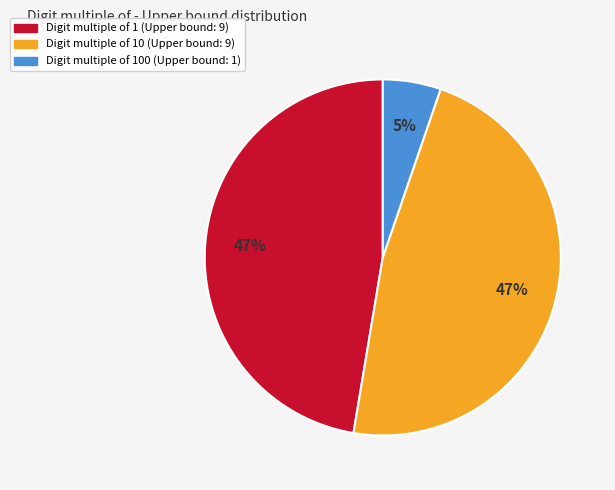

Is there a majority slice in this chart?

No